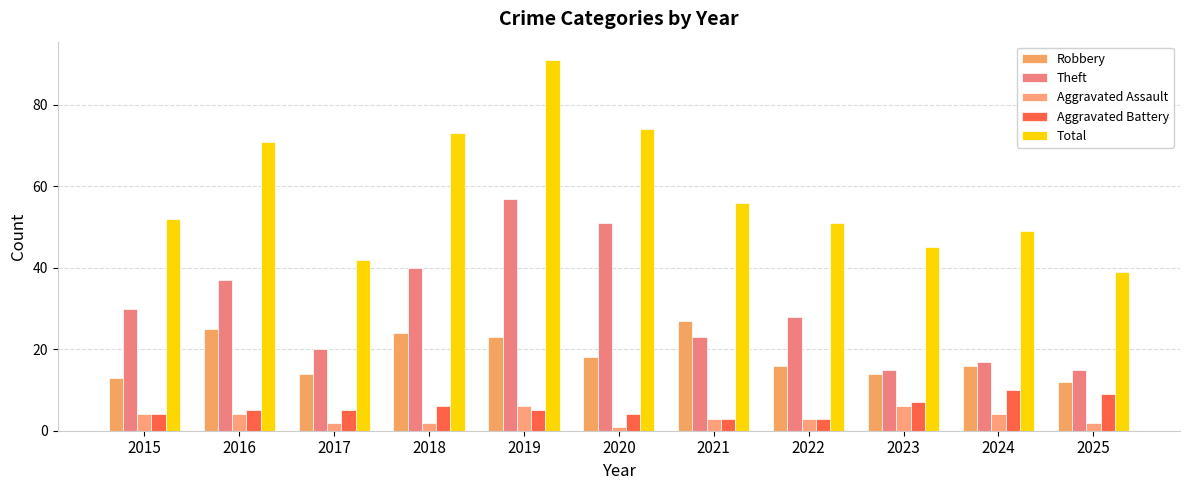

At how many categories does at least one series exceed 22?

11